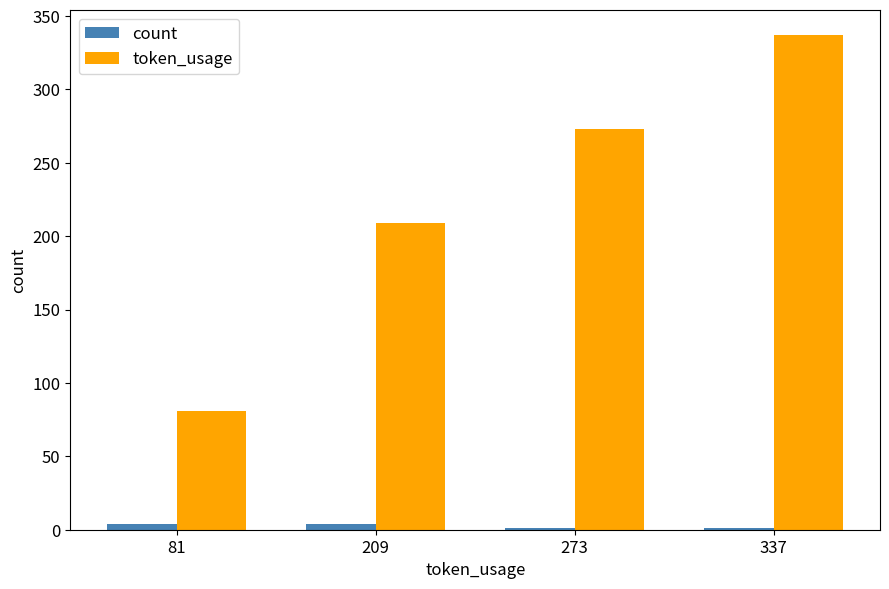

Read the token_usage value at 81, to the nearest 50.

100